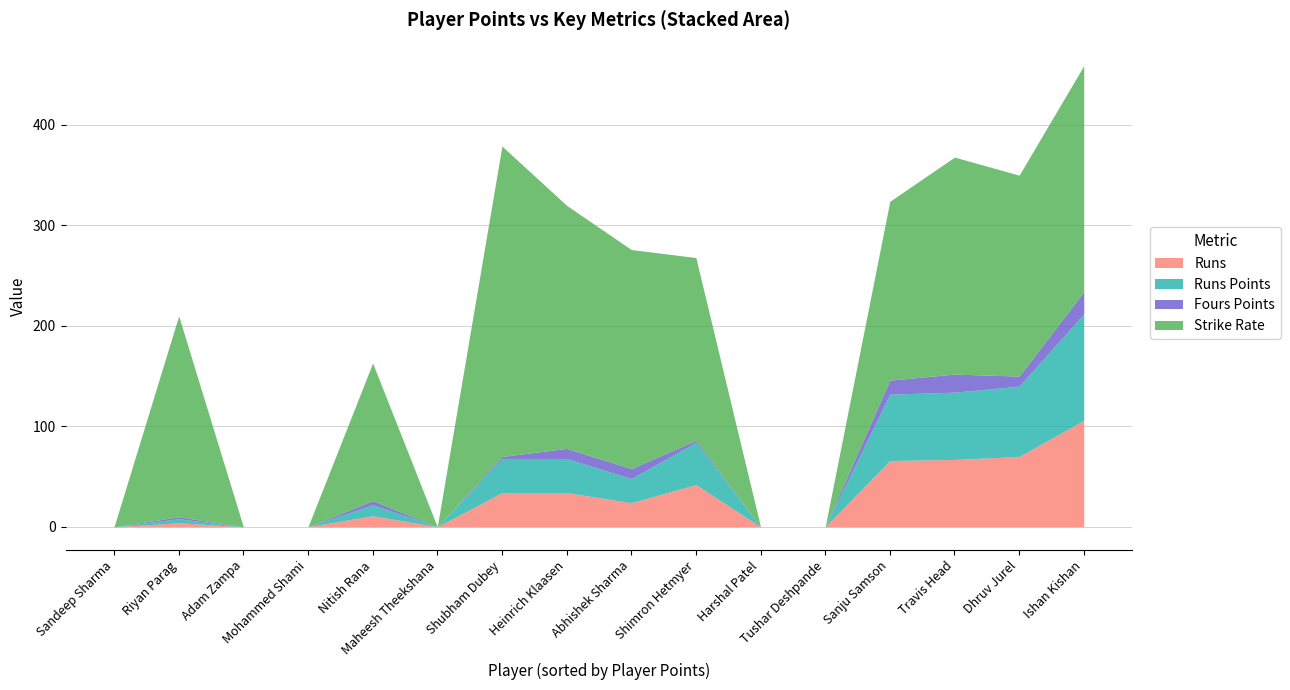

Which series has the largest total across all categories?

Strike Rate